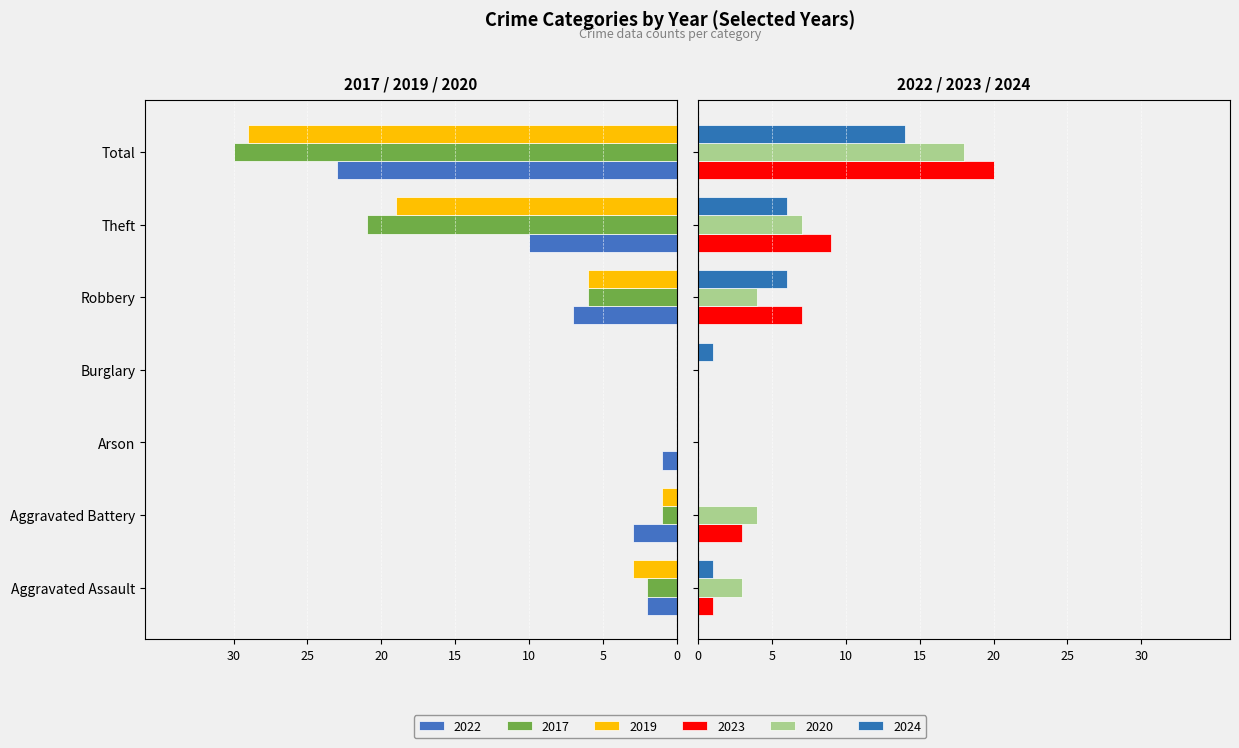

The value of 2020 at Burglary is 9. True or false?

False